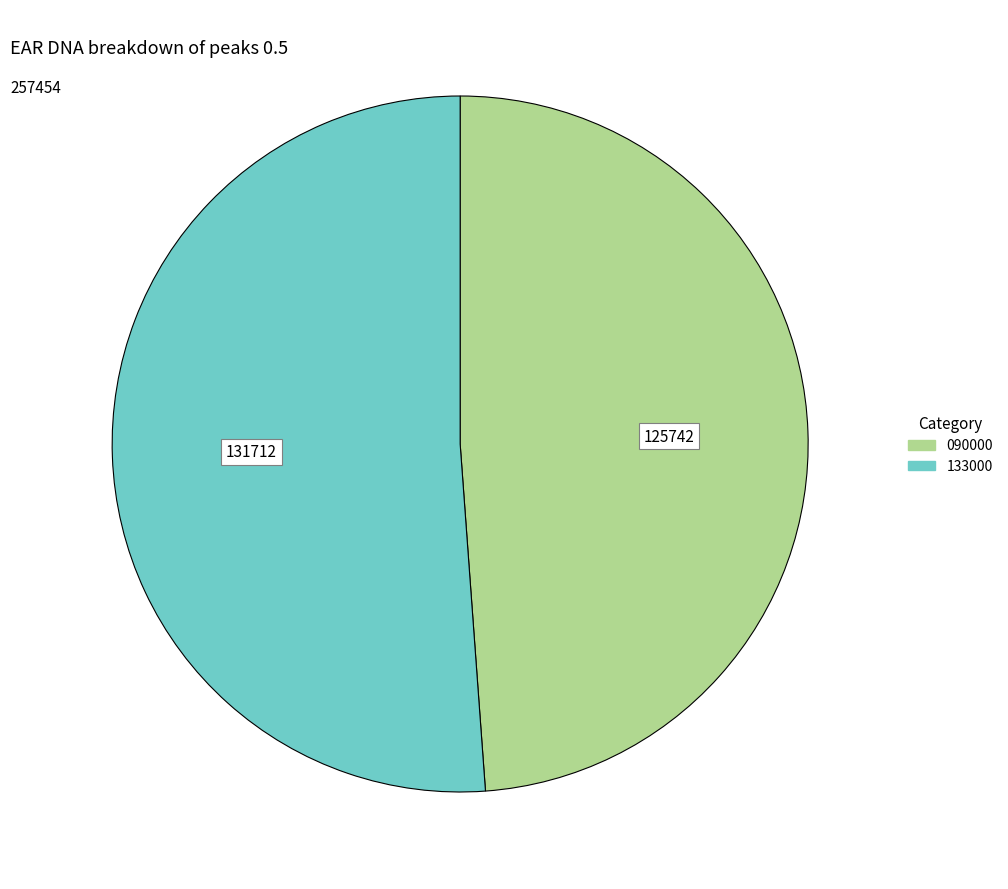

Rank the categories by value from lowest to highest.

090000, 133000